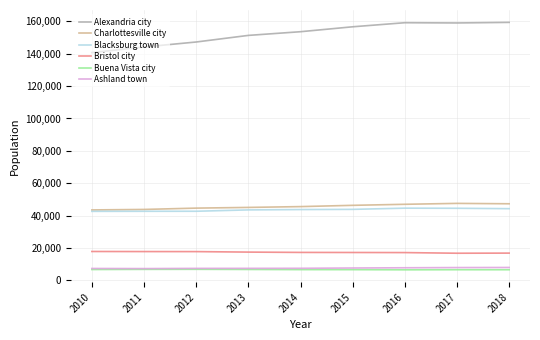

What is the lowest value of the Ashland town series?

7187